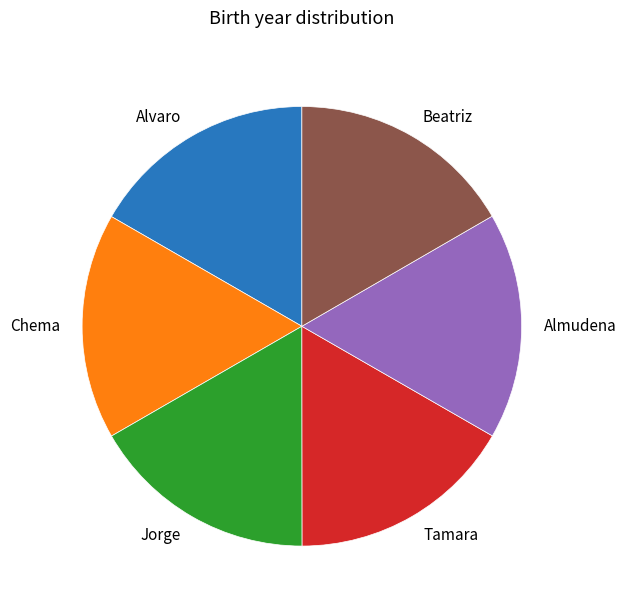

Is it true that Chema is 5% of the pie?

False